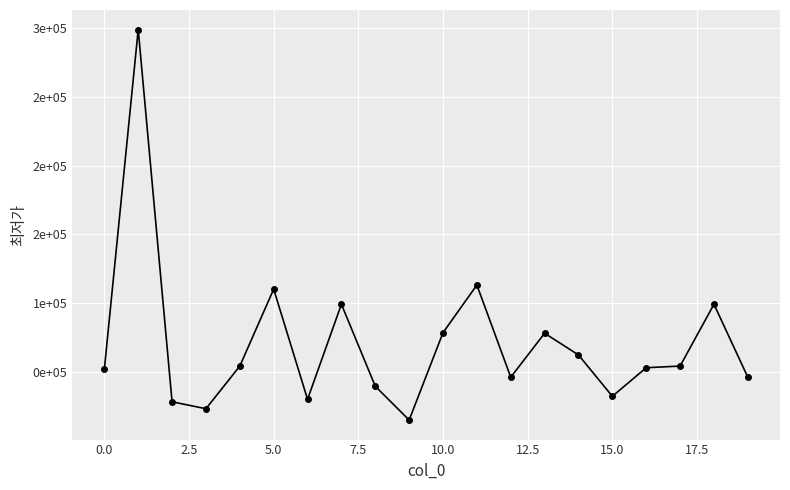

Does the chart have visible grid lines?

Yes